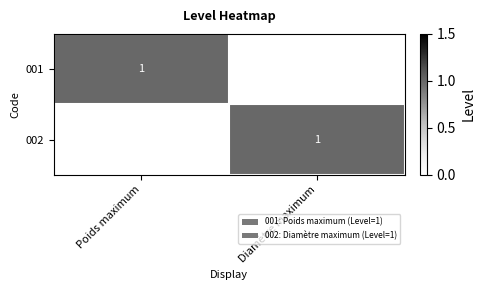

The value of 002 at Diamètre maximum is 1. True or false?

True